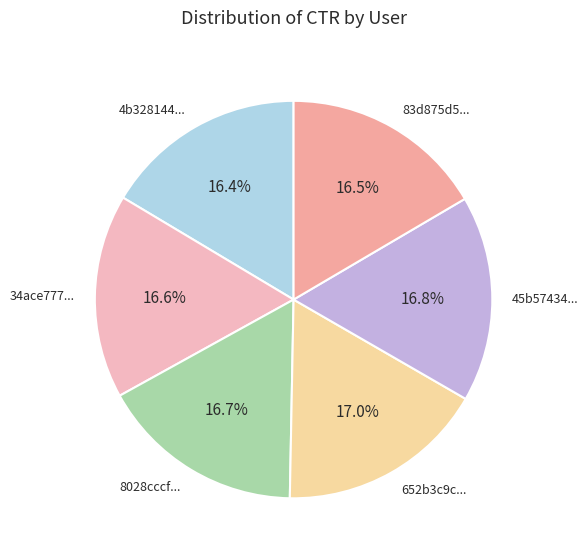

Does any single category account for the majority?

No